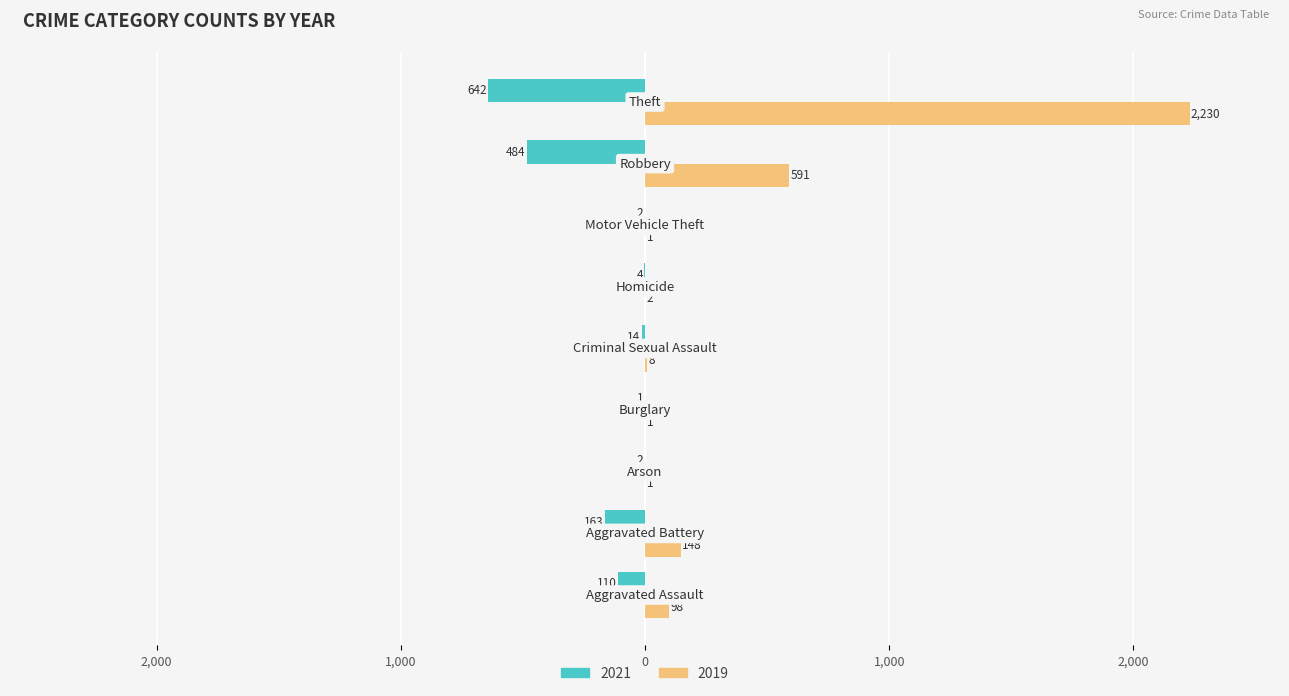

Which series has the largest range (max minus min)?

2019